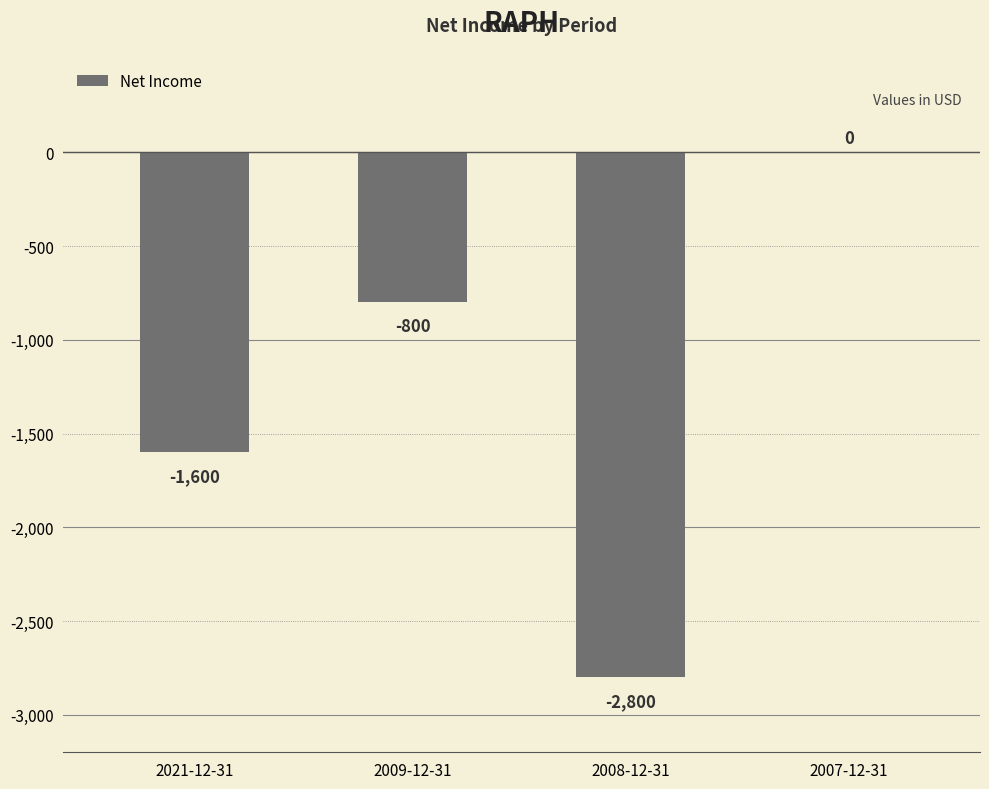

Does the chart contain stacked bars?

No